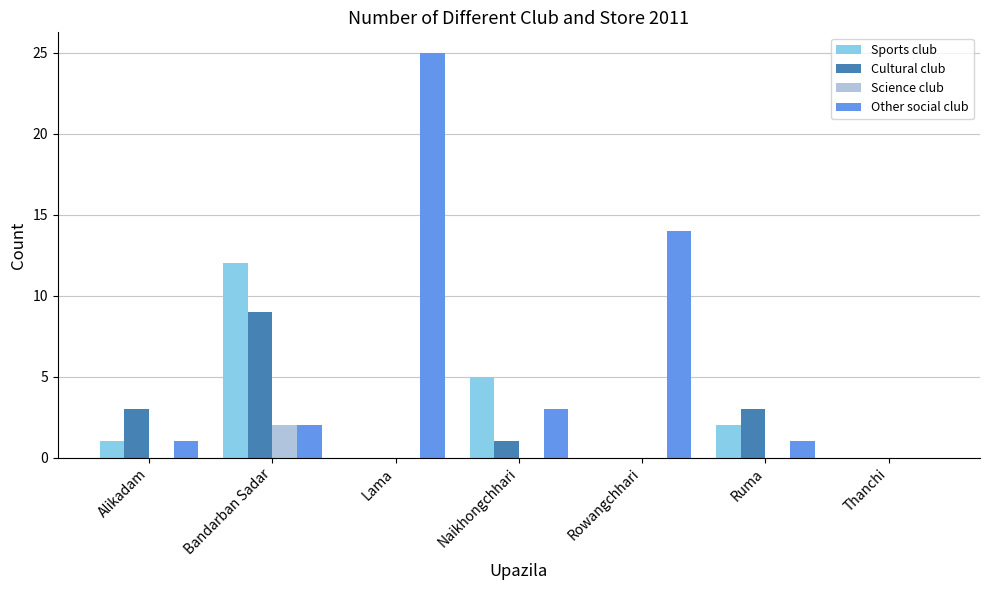

Which series has the largest total across all categories?

Other social club